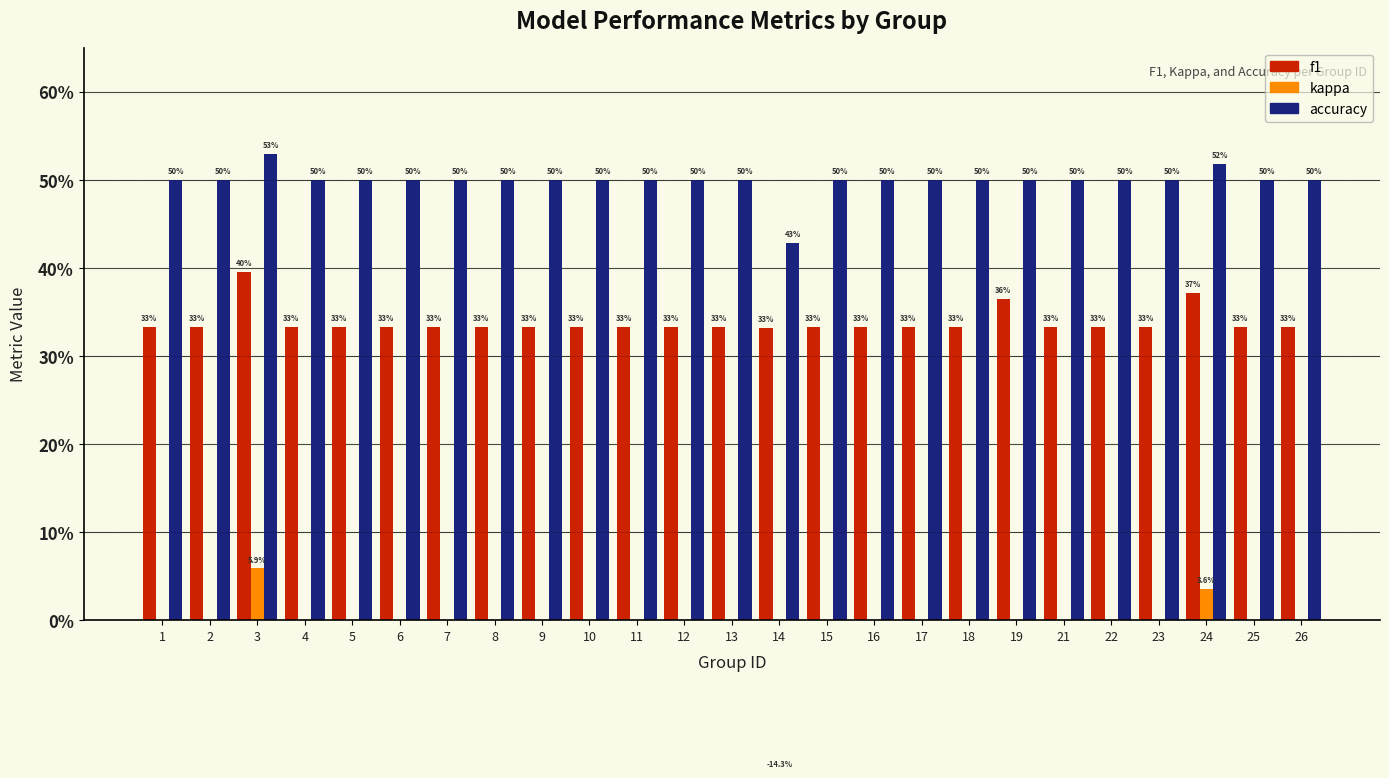

What is the average value of the f1 series?

0.3